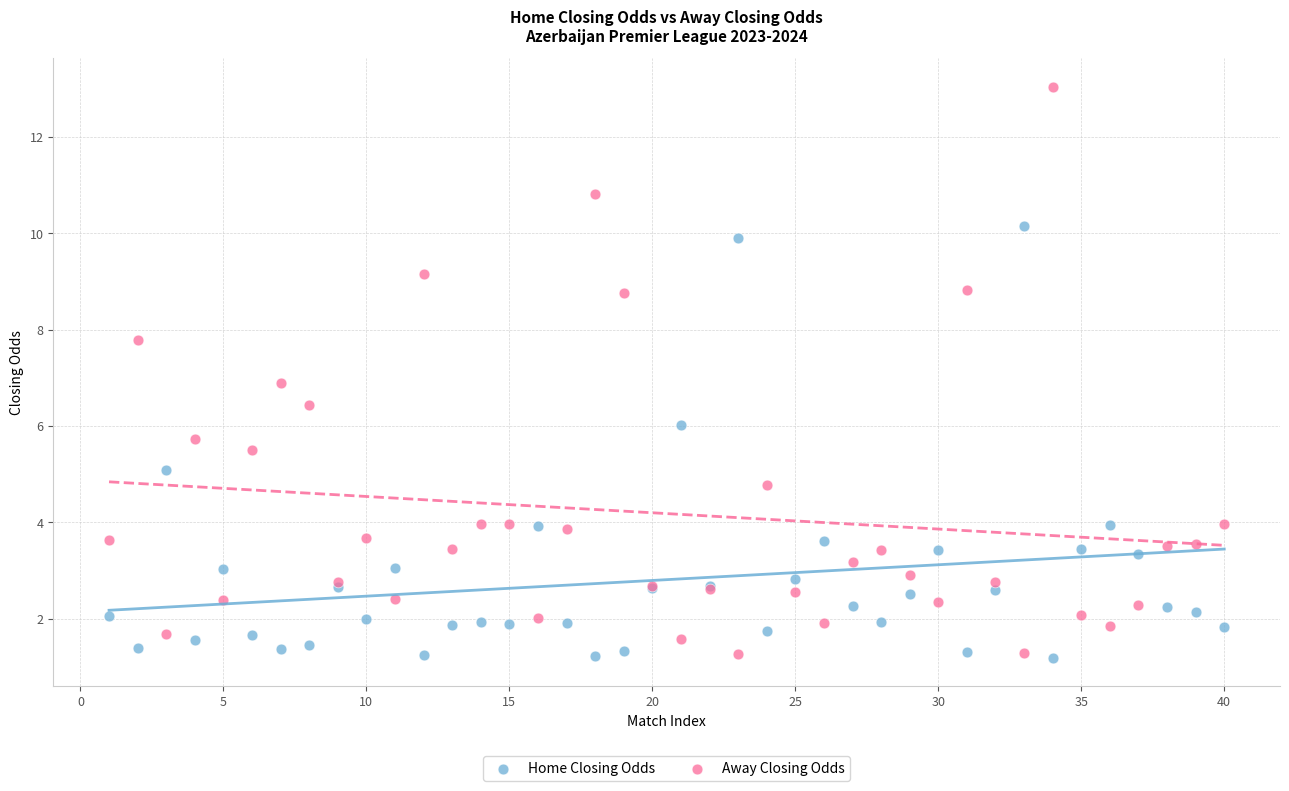

What is the X range (max minus min) for the scatter plot?

39.0